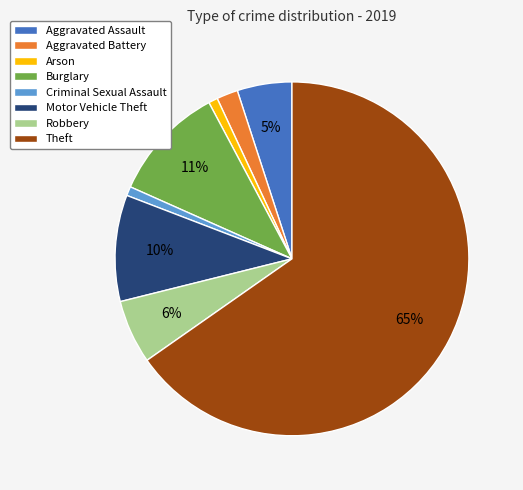

What percentage is the Arson slice, to the nearest percent?

1%